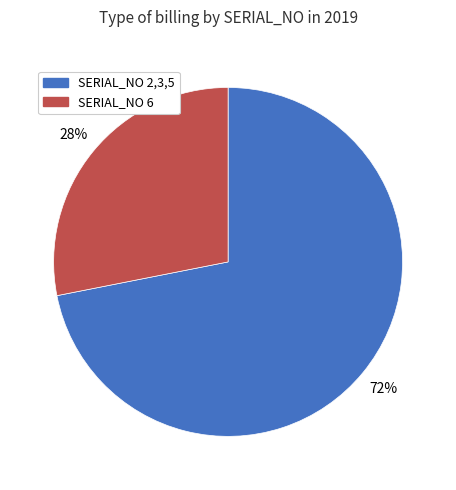

To the nearest percent, what is the difference between the largest and smallest slice percentages?

44%